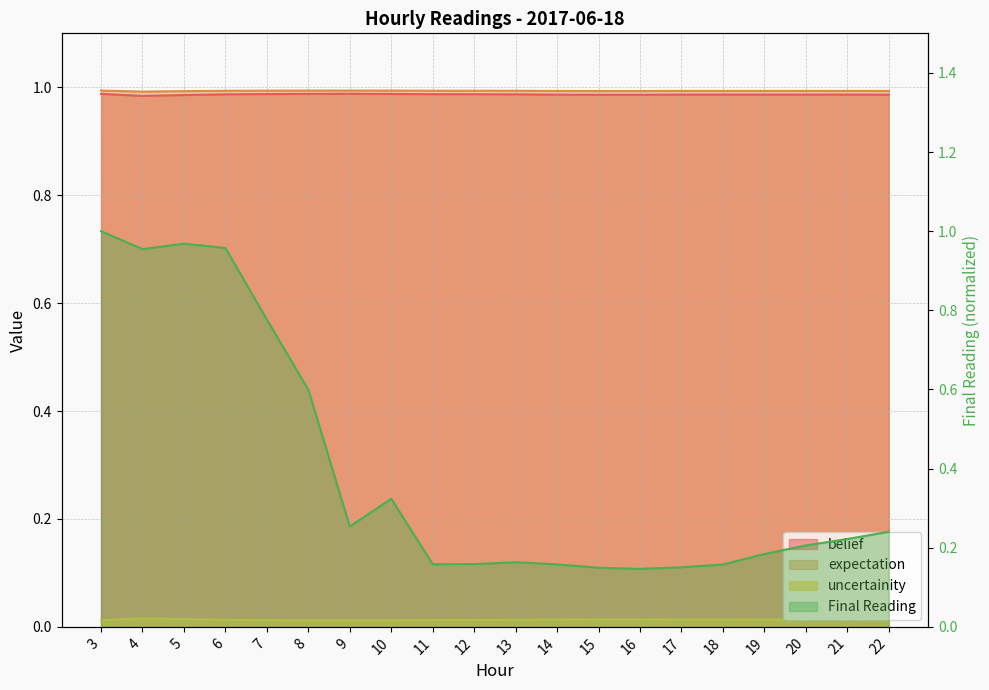

Count the belief values in the range 0 to 1.

20